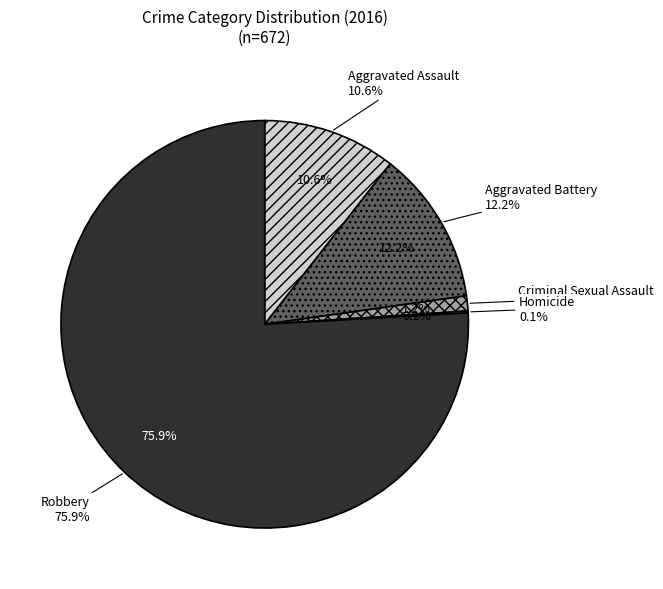

What percentage is NOT represented by Aggravated Assault?

89.4%